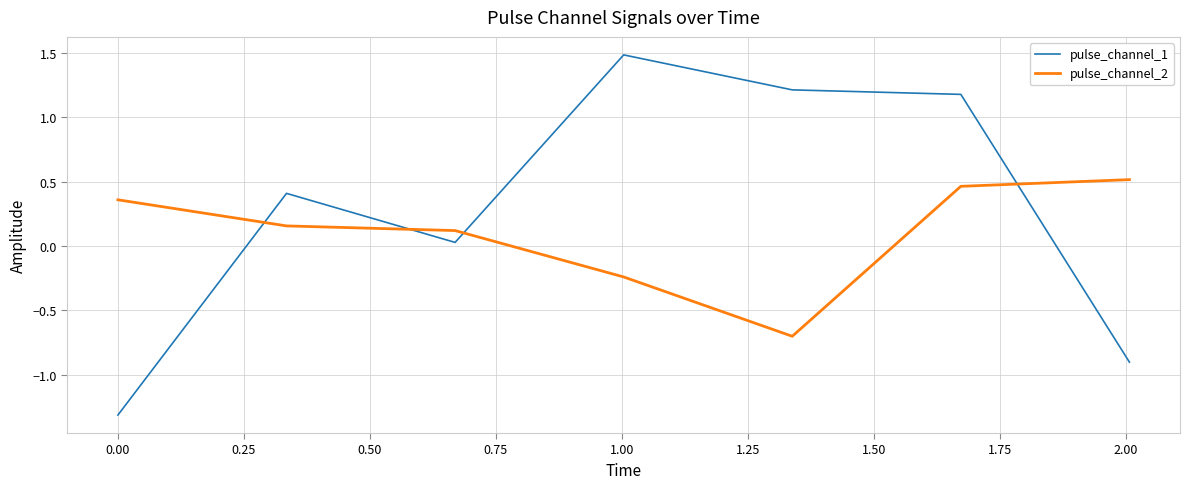

Which series has the largest total across all categories?

pulse_channel_1